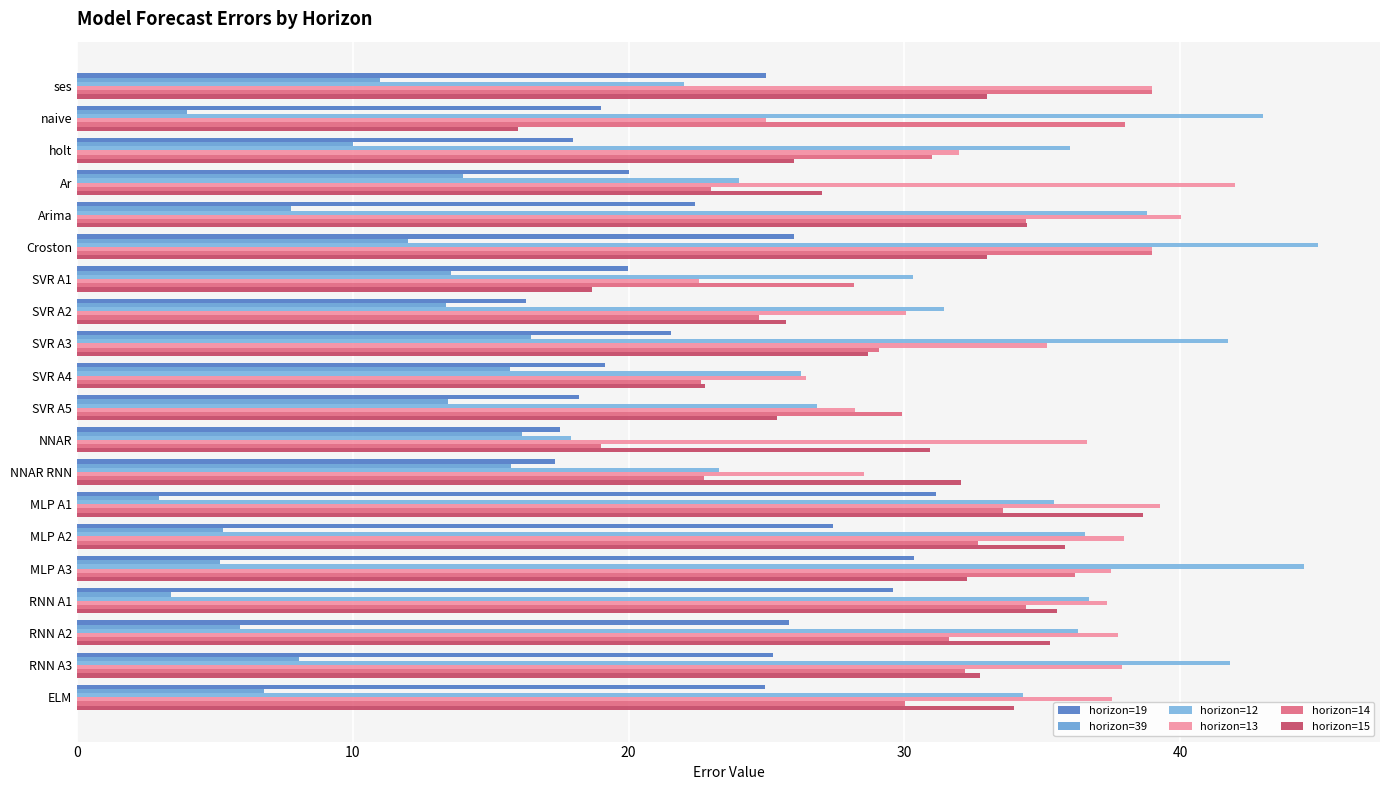

Reading right to left, list all the values displayed in this chart.

horizon=19: 24.9	25.2	25.8	29.6	30.3	27.4	31.1	17.3	17.5	18.2	19.2	21.5	16.3	20.0	26.0	22.4	20.0	18.0	19.0	25.0
horizon=39: 6.8	8.1	5.9	3.4	5.2	5.3	3.0	15.7	16.1	13.5	15.7	16.5	13.4	13.6	12.0	7.7	14.0	10.0	4.0	11.0
horizon=12: 34.3	41.8	36.3	36.7	44.5	36.5	35.4	23.3	17.9	26.8	26.3	41.8	31.4	30.3	45.0	38.8	24.0	36.0	43.0	22.0
horizon=13: 37.5	37.9	37.7	37.3	37.5	38.0	39.3	28.5	36.6	28.2	26.4	35.2	30.1	22.6	39.0	40.0	42.0	32.0	25.0	39.0
horizon=14: 30.0	32.2	31.6	34.4	36.2	32.7	33.6	22.7	19.0	29.9	22.6	29.1	24.7	28.2	39.0	34.4	23.0	31.0	38.0	39.0
horizon=15: 34.0	32.8	35.3	35.5	32.3	35.8	38.7	32.1	30.9	25.4	22.8	28.7	25.7	18.7	33.0	34.4	27.0	26.0	16.0	33.0